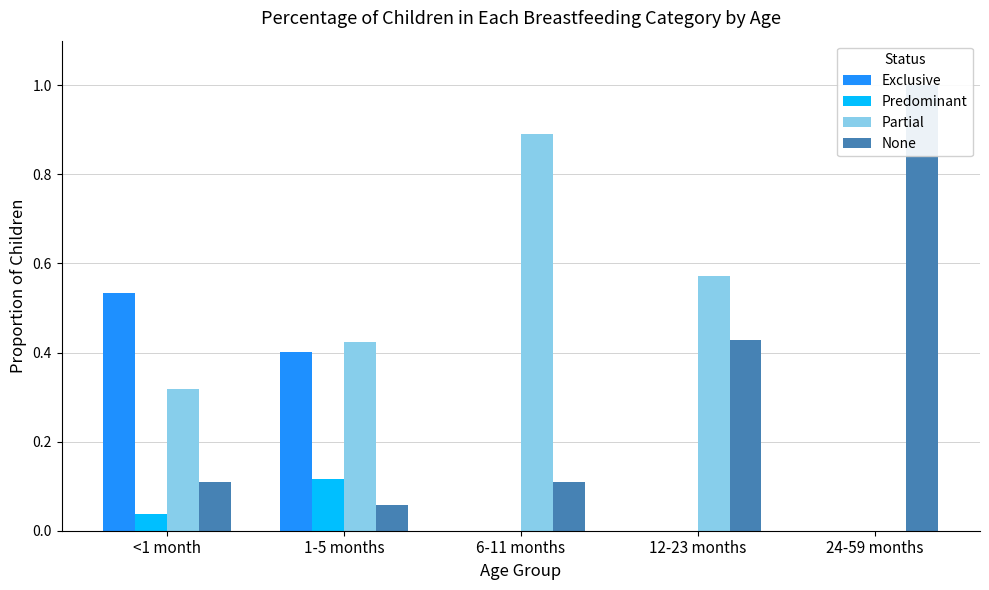

What is the sum of the None values at 12-23 months and <1 month?

0.5